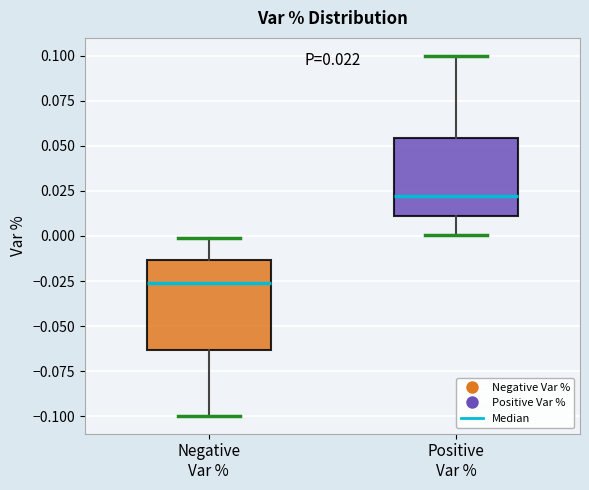

Which box's median line is the highest?

Positive Var %